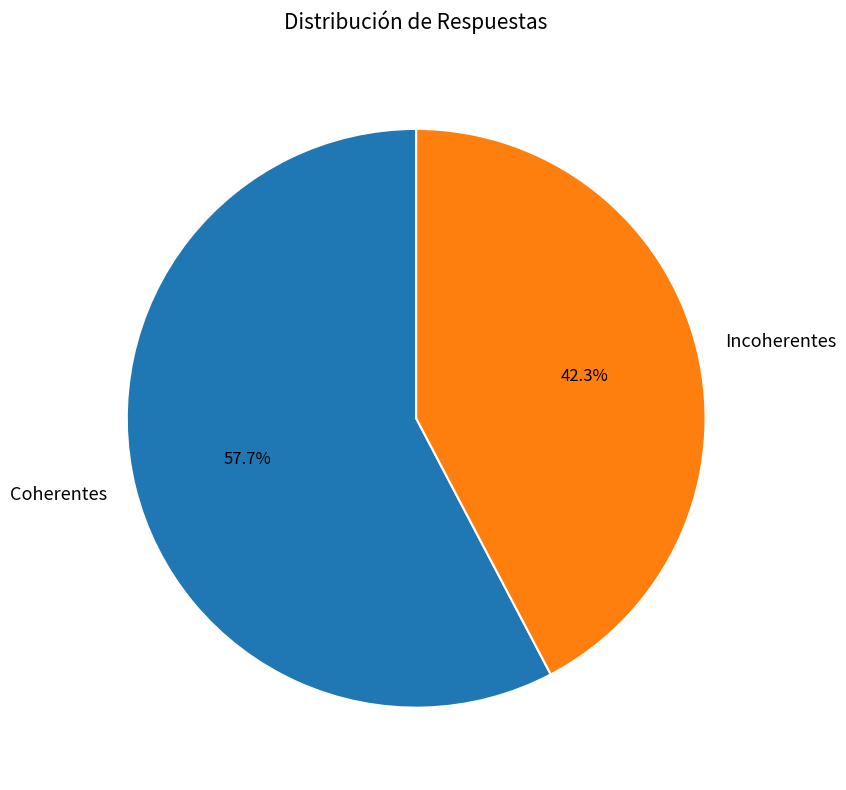

The Incoherentes slice represents 42% of the pie. True or false?

True